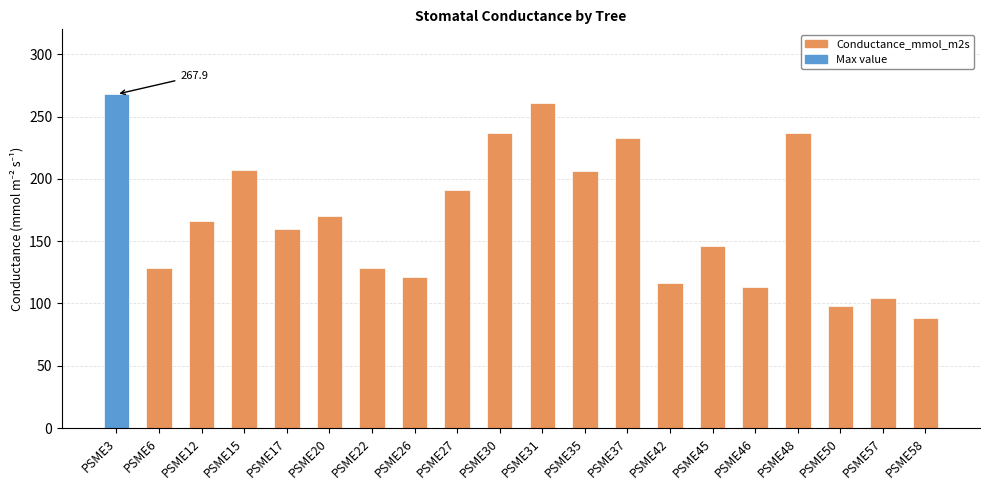

True or false: the data shows 166.4 at PSME12.

True